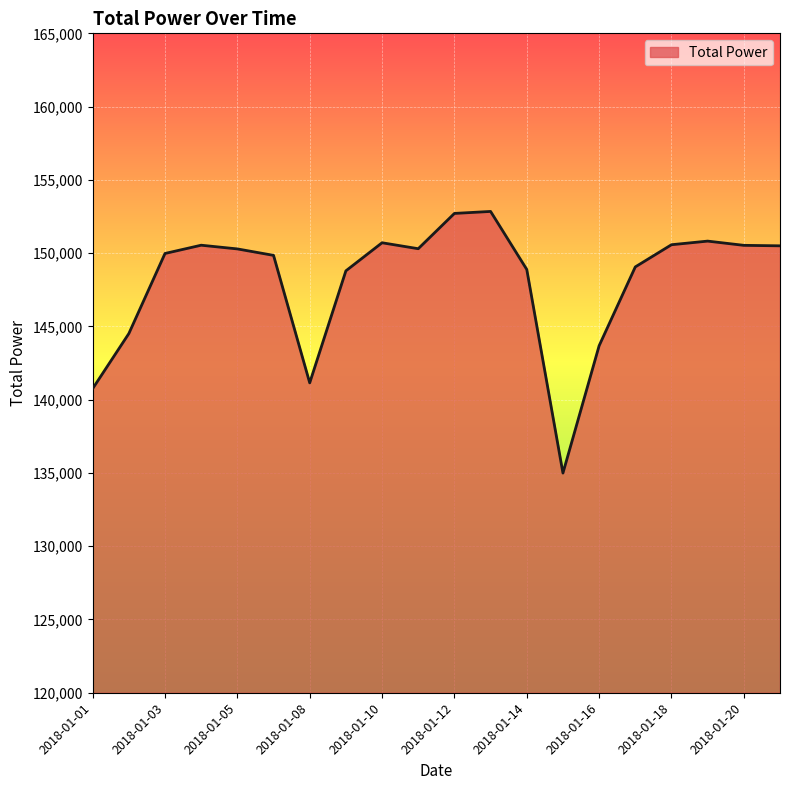

Count the number of data series in this chart.

1